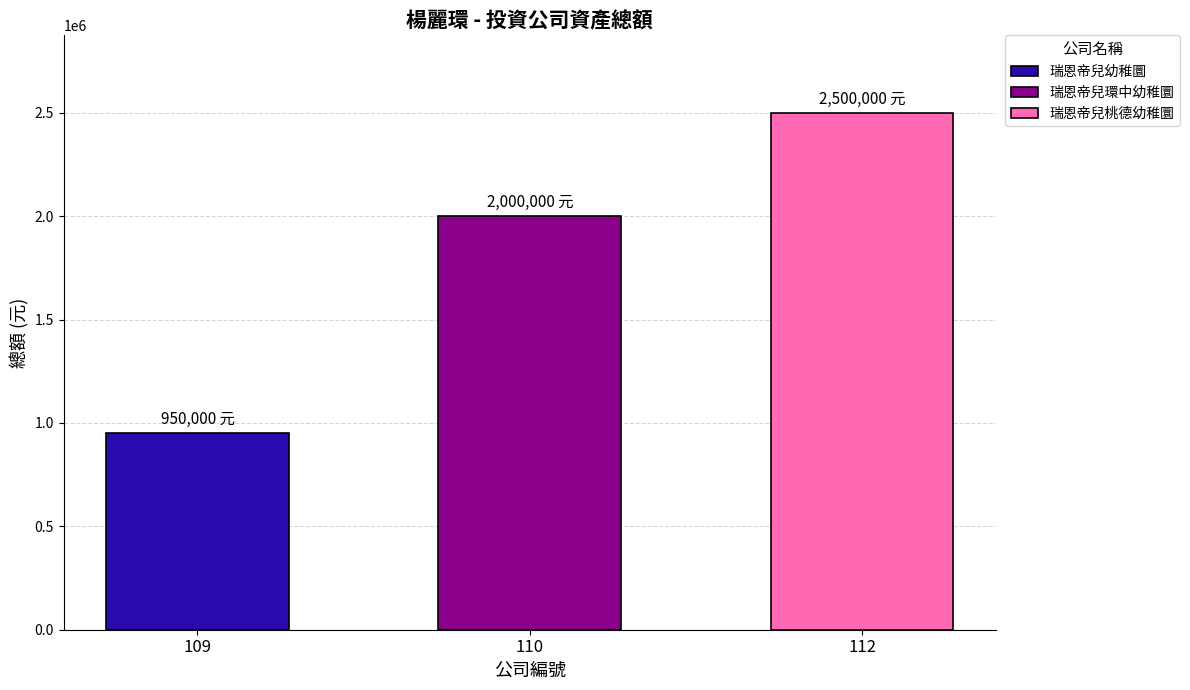

Reading right to left, list all the values displayed in this chart.

112=2500000	110=2000000	109=950000